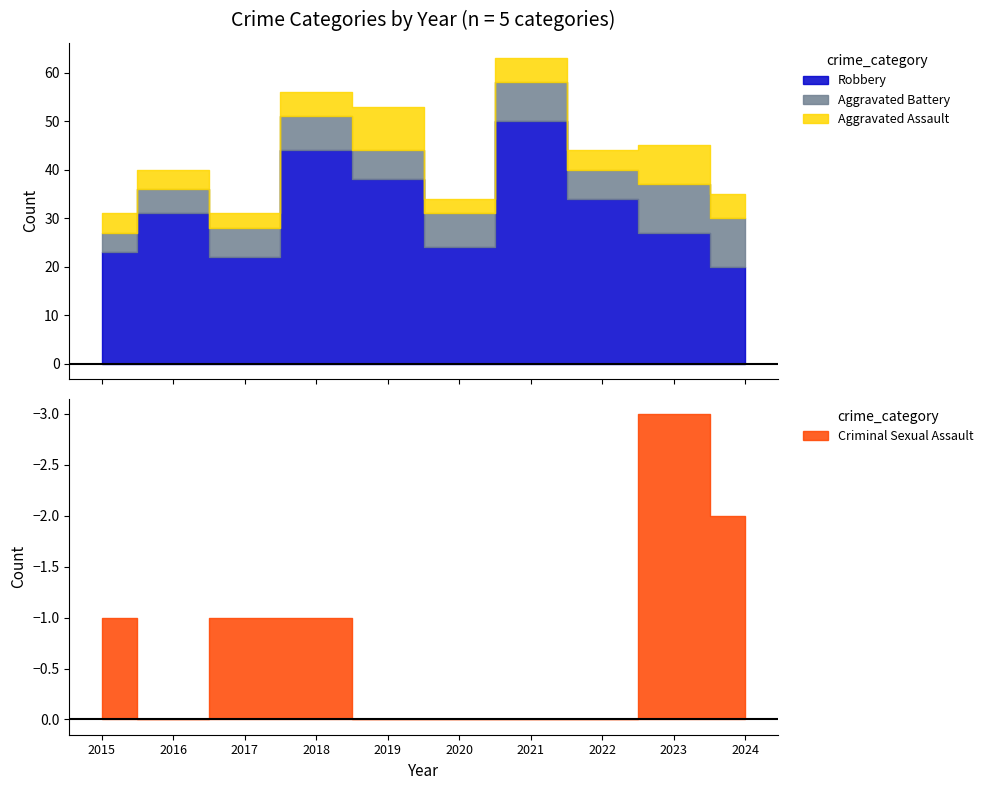

Does the chart display data point markers on the line(s)?

No